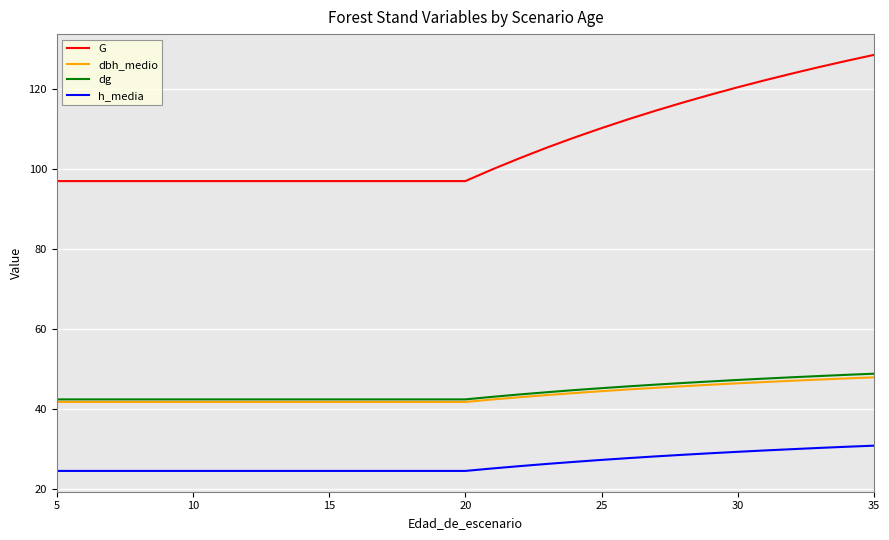

Which series has the largest range (max minus min)?

G